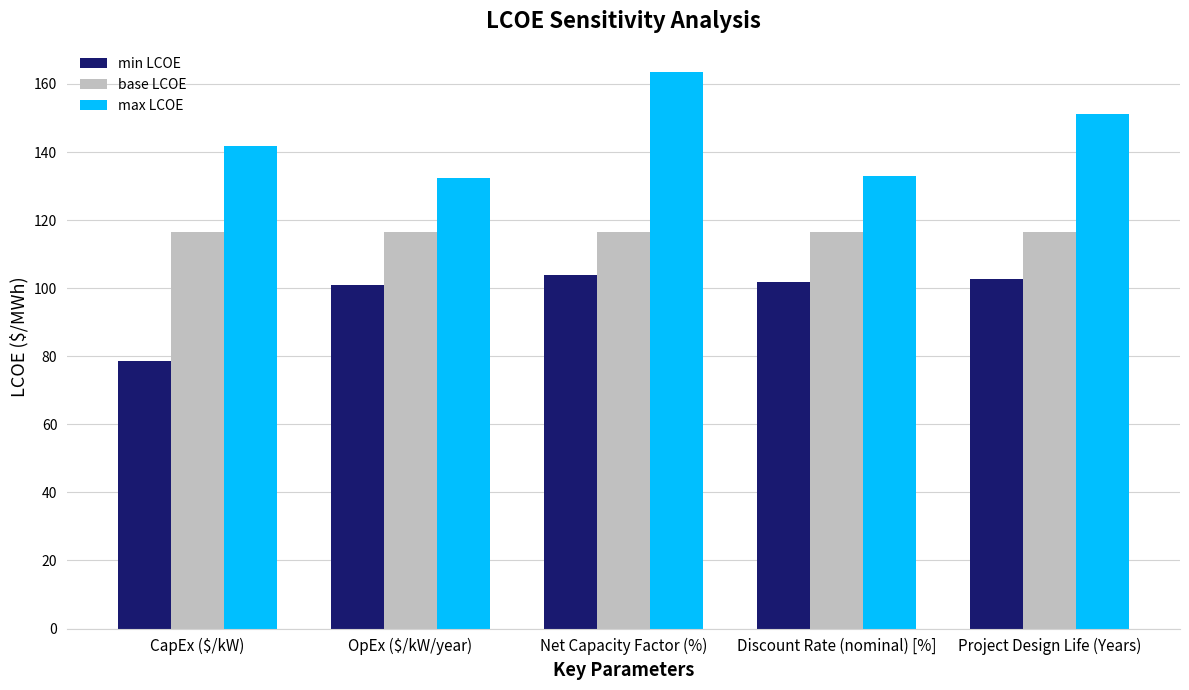

Which category has the lowest value across all series?

CapEx ($/kW)